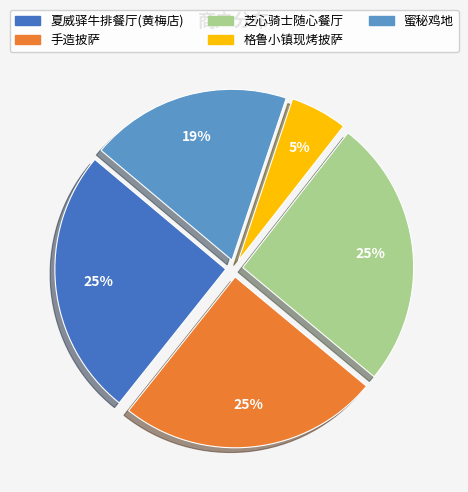

What is the ratio of the value at 手造披萨 to the value at 夏威驿牛排餐厅(黄梅店)?

1.0